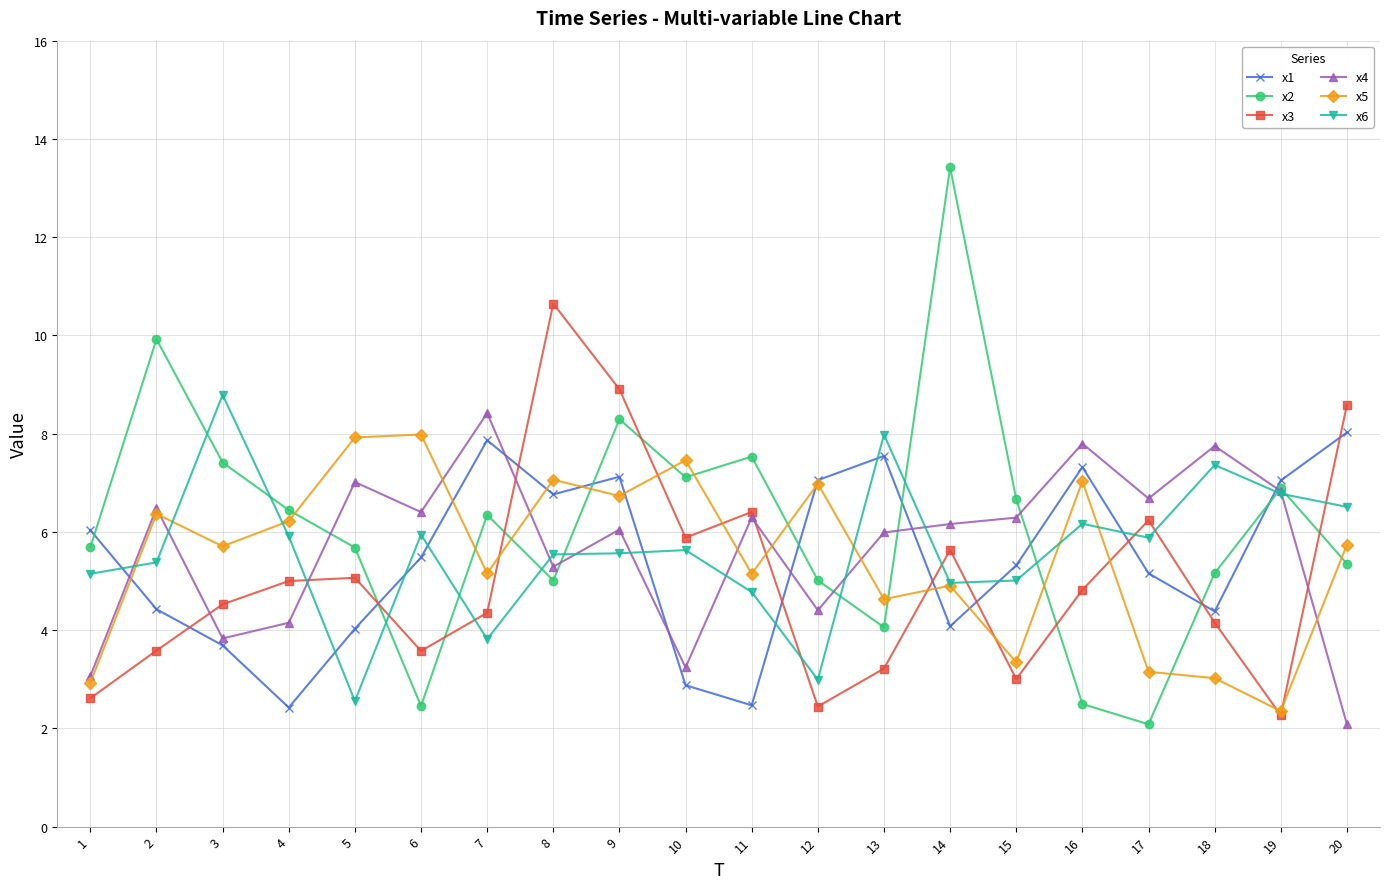

The x6 series shows 1.6 at 19. True or false?

False